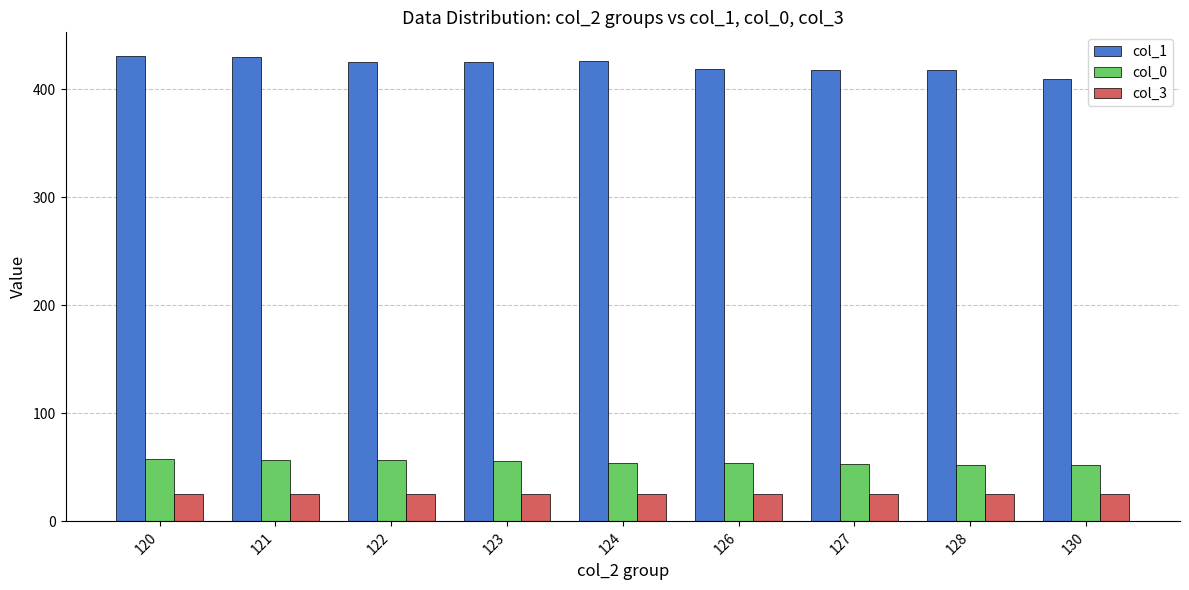

Is the value of col_0 at 130 greater than the value of col_3 at 127?

Yes